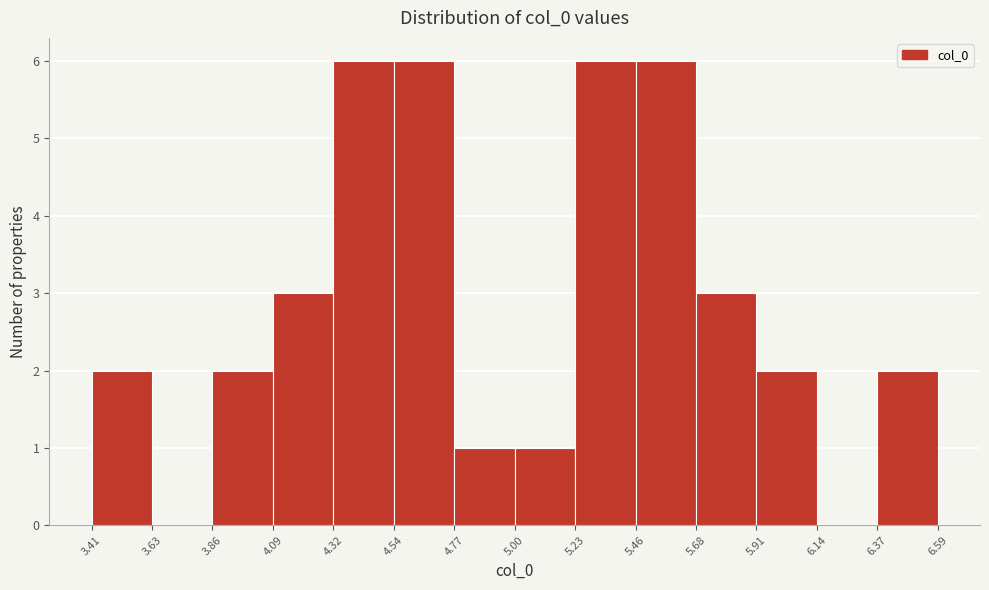

Reading left to right, list every bar in this chart as the range it spans on the x-axis followed by its height. The values are not printed on the chart, so give them approximately, as read against the axis.

3.41 to 3.63: 2
3.63 to 3.86: 0
3.86 to 4.09: 2
4.09 to 4.32: 3
4.32 to 4.54: 6
4.54 to 4.77: 6
4.77 to 5.00: 1
5.00 to 5.23: 1
5.23 to 5.46: 6
5.46 to 5.68: 6
5.68 to 5.91: 3
5.91 to 6.14: 2
6.14 to 6.37: 0
6.37 to 6.59: 2